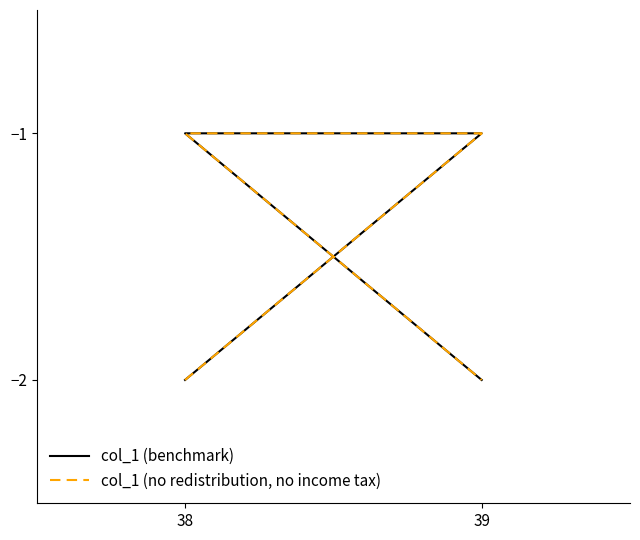

How many lines are shown in the chart?

2